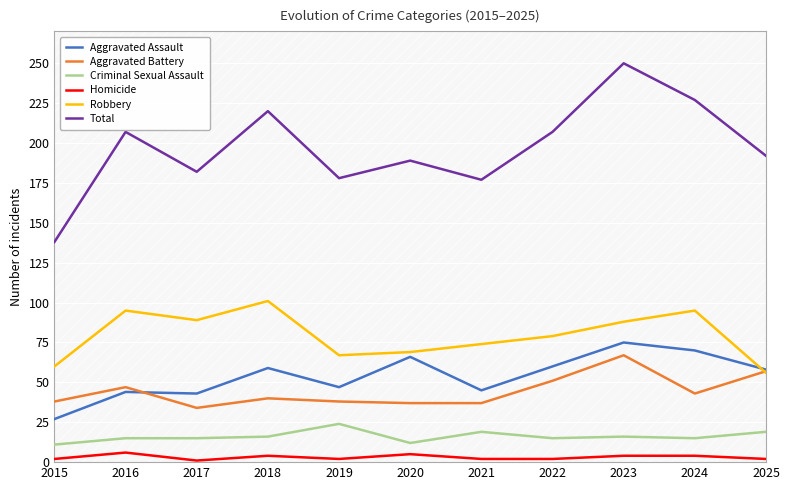

At which category does Homicide reach its first local valley?

2017